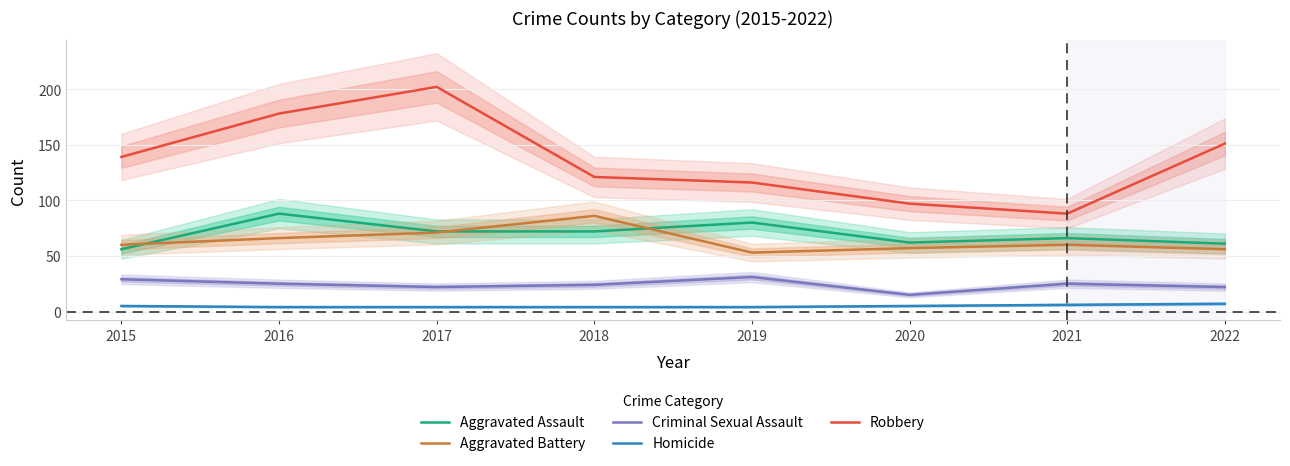

Rank the series by their maximum value, from highest to lowest.

Robbery, Aggravated Assault, Aggravated Battery, Criminal Sexual Assault, Homicide